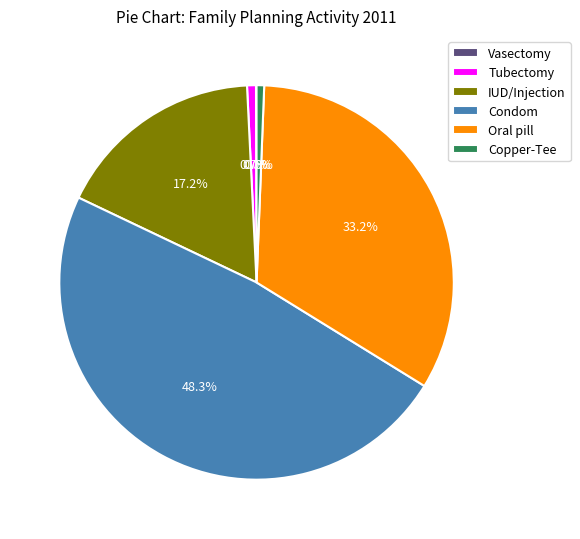

Does Oral pill represent more than half of the total?

No